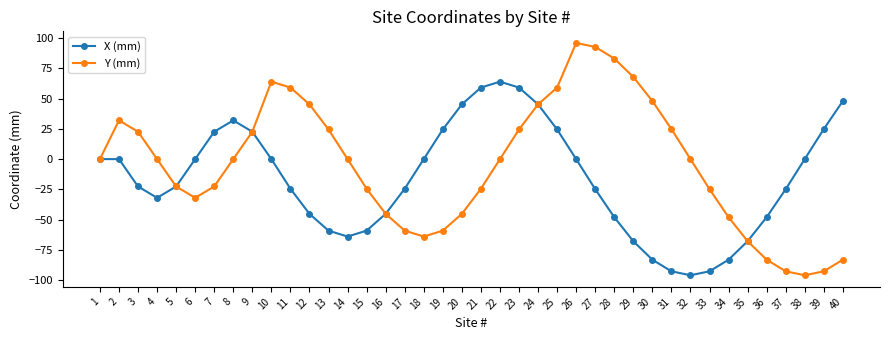

How many data points in X (mm) are above -22?

19